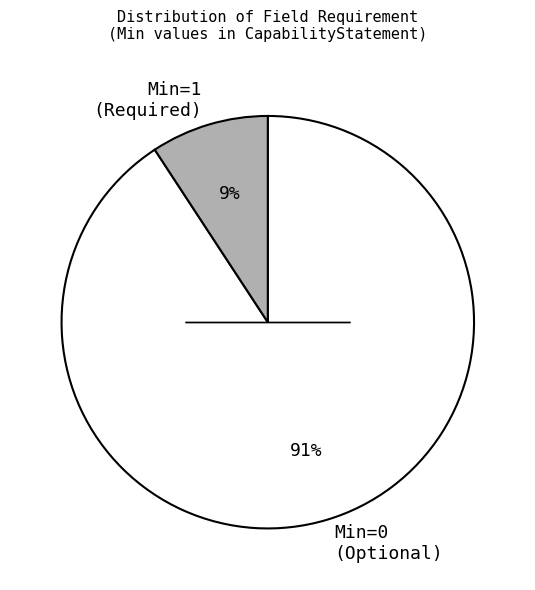

Which slice is the smallest?

Min=1 (Required)